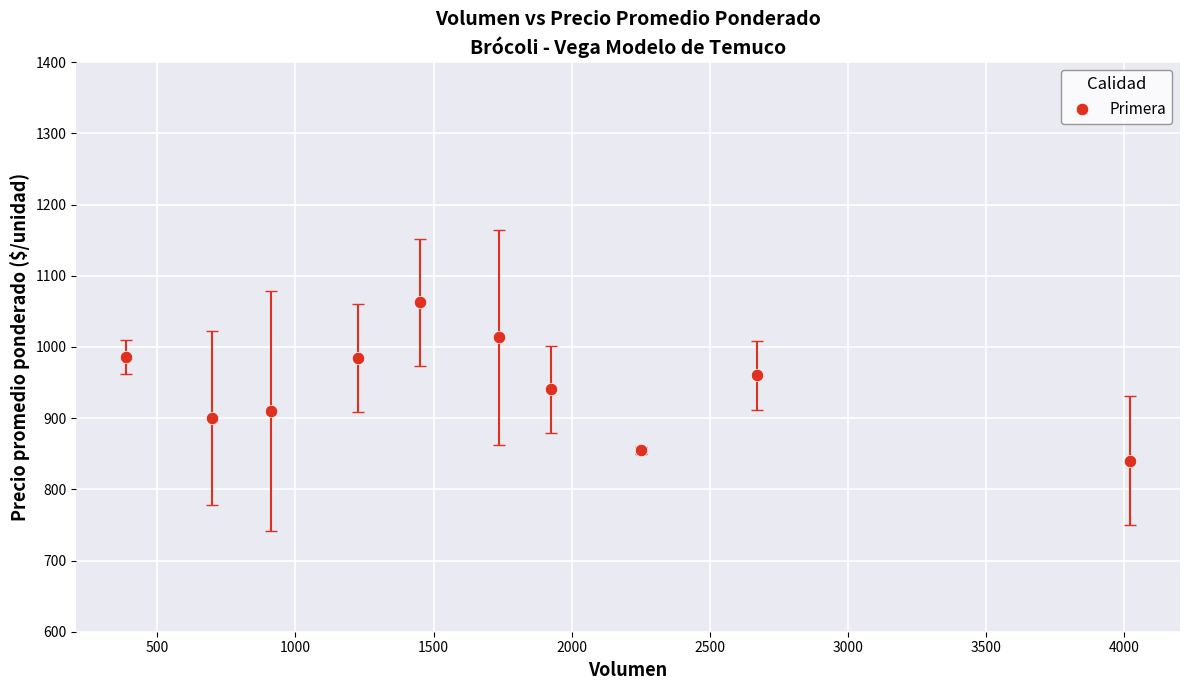

What is the average Y value?

945.2